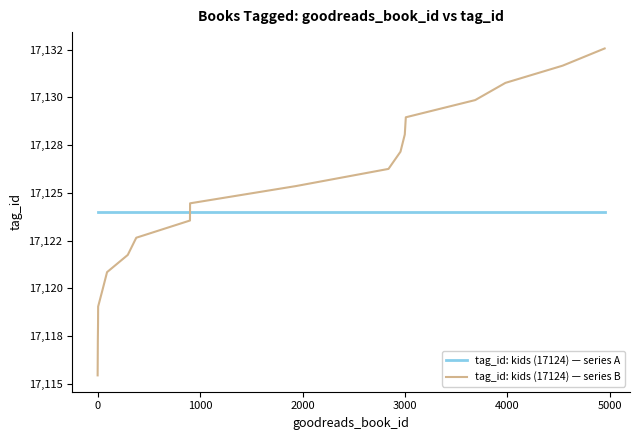

What is the difference between the maximum and minimum values in the tag_id: kids (17124) — series B series?

17.1